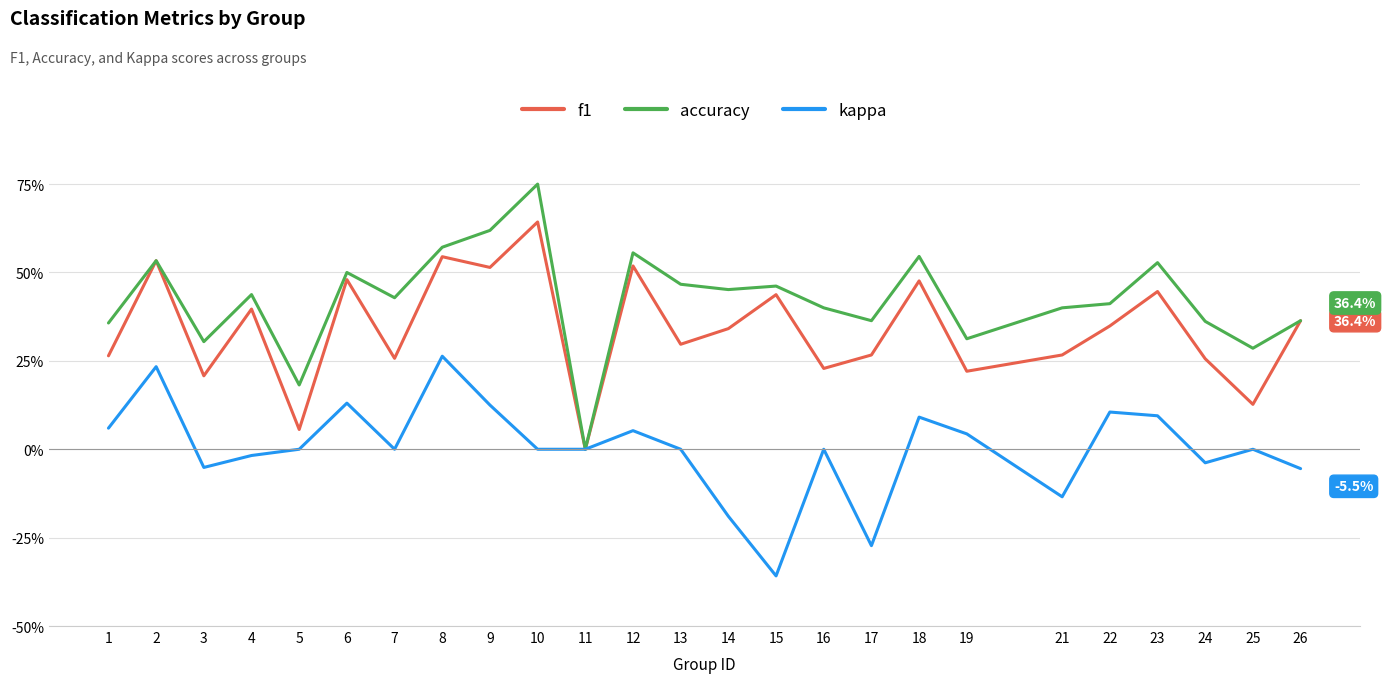

In accuracy, how many points are higher than both neighbors (excluding endpoints)?

8